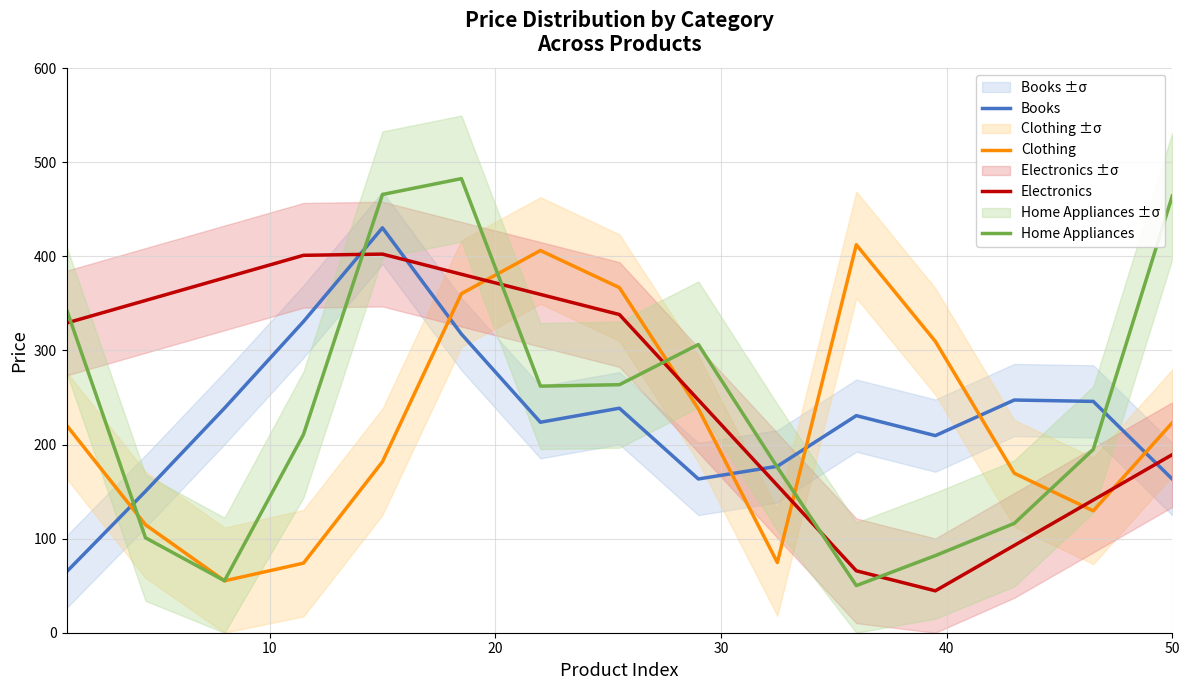

After their last crossing, which series has the higher values: Electronics or Clothing?

Clothing